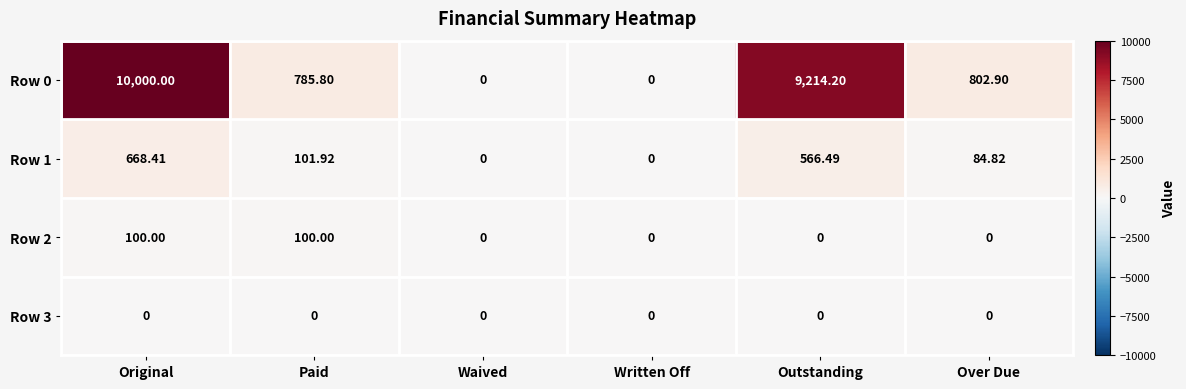

At which label is Row 0 closest to 5000?

Over Due